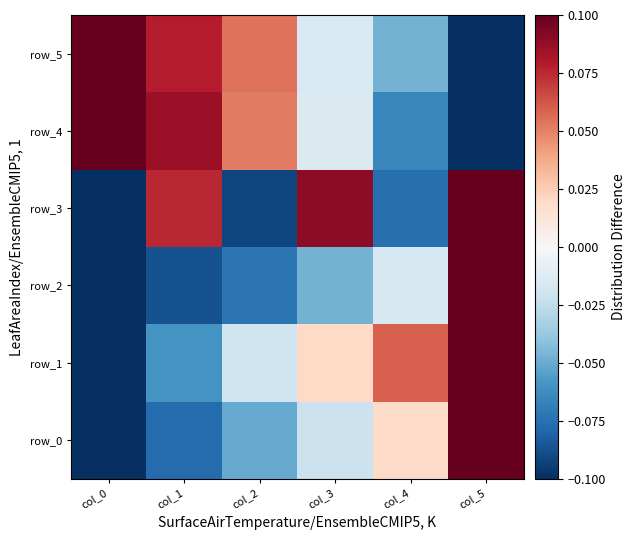

The value of row_0 at col_1 is -0.1. True or false?

False